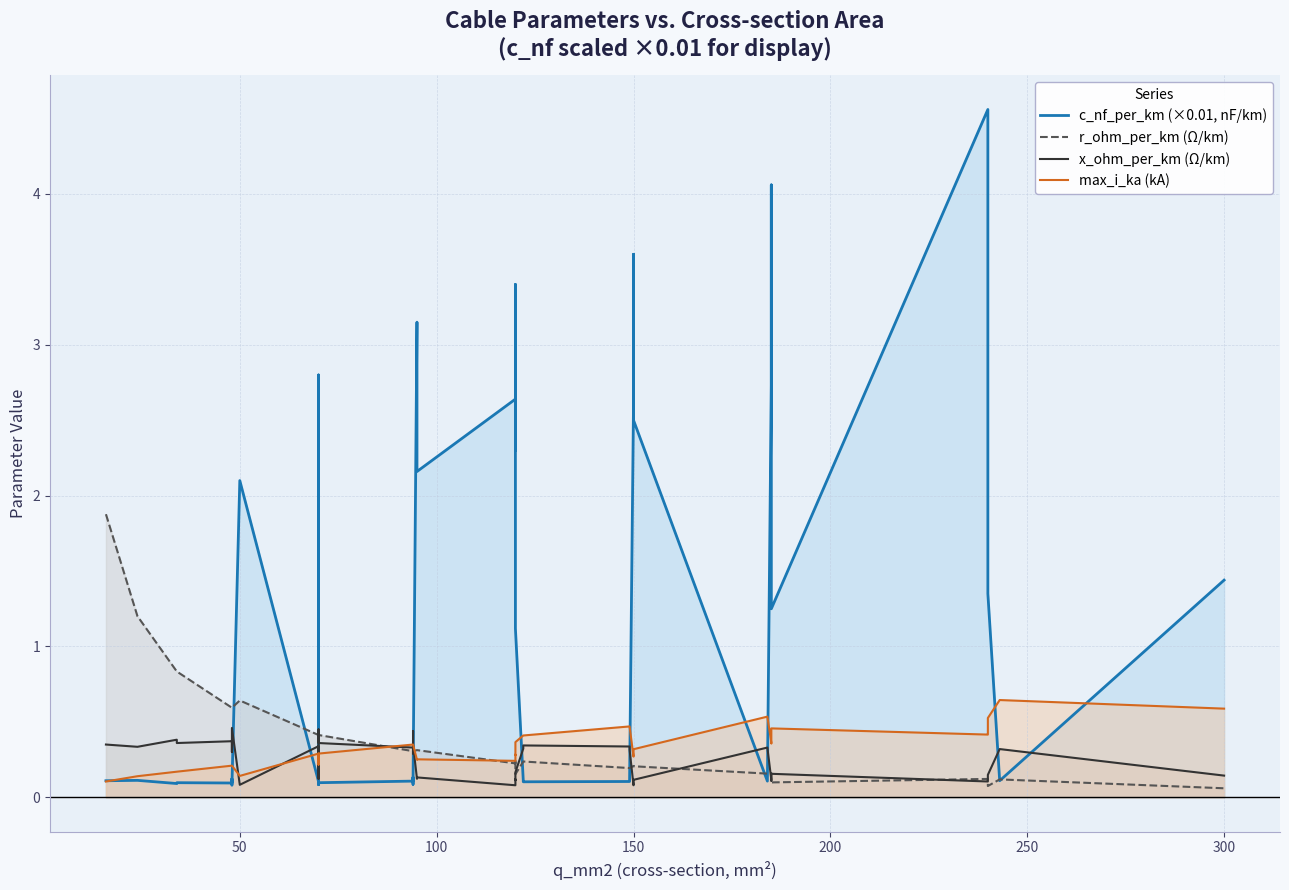

List the series in order of their peak value, highest first.

c_nf_per_km (×0.01, nF/km), r_ohm_per_km (Ω/km), max_i_ka (kA), x_ohm_per_km (Ω/km)